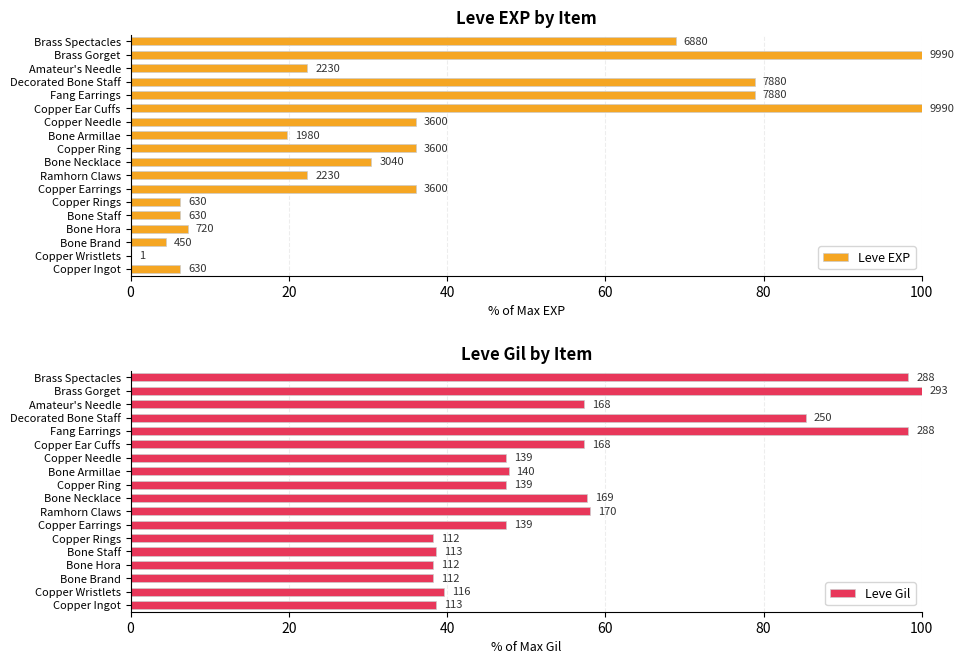

What is the total value across all series at Copper Ear Cuffs?

157.3